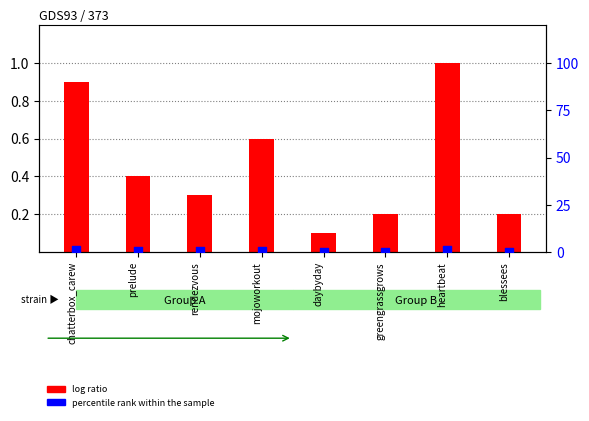

Which series has the largest total across all categories?

log ratio